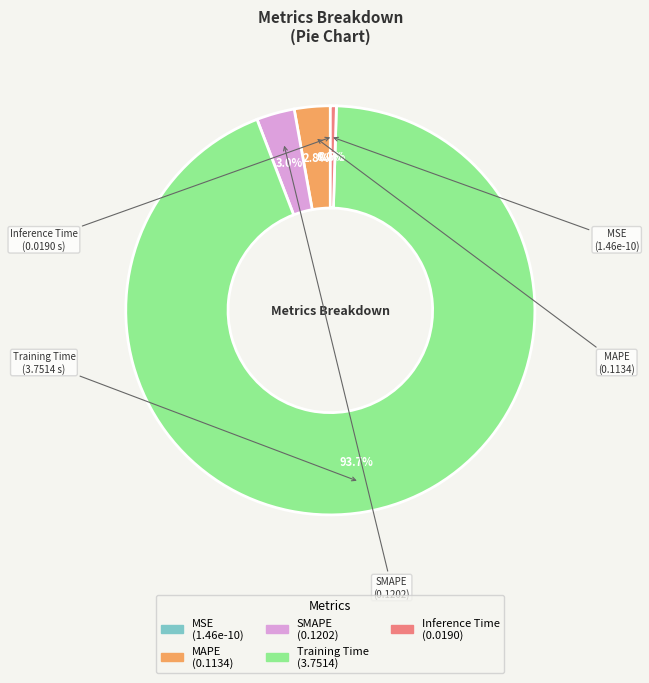

What percentage is the Training Time slice, to the nearest percent?

94%